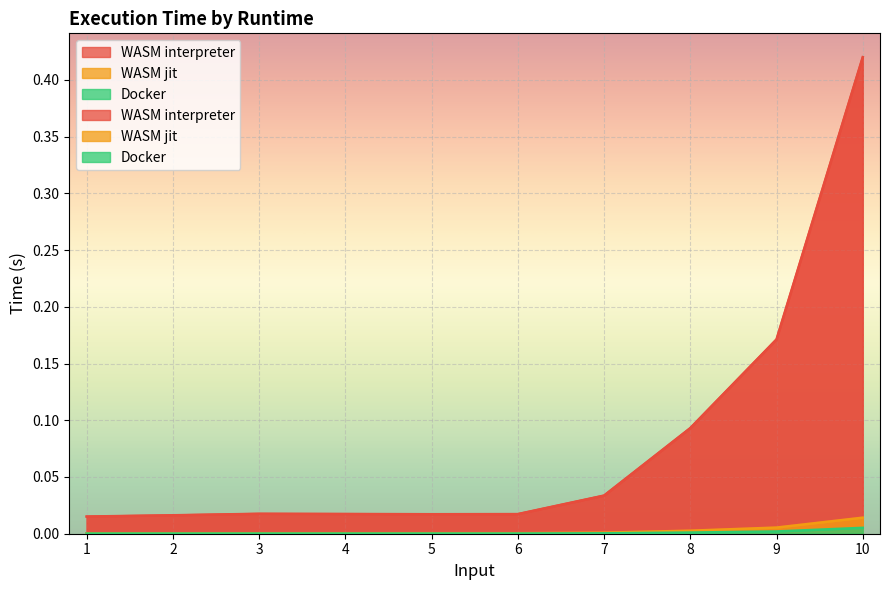

What is the sum of the WASM interpreter values at 4 and 10?

0.4